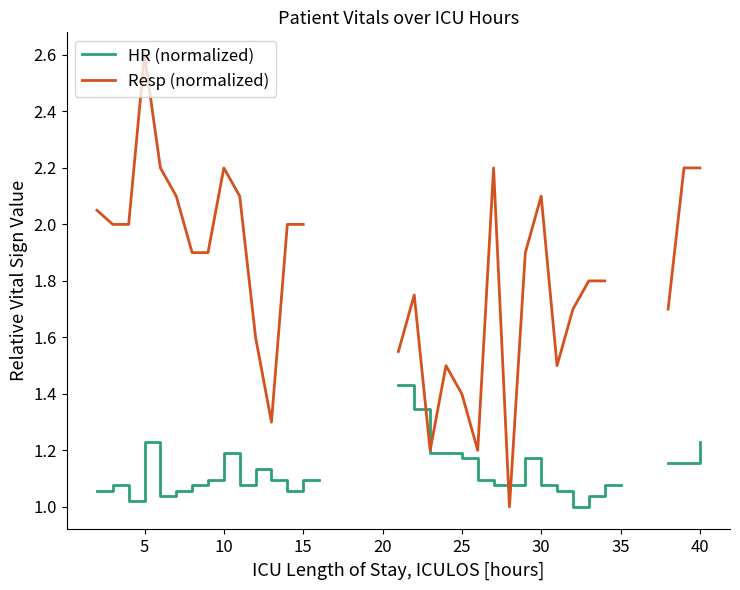

What are all the series names shown in the legend?

HR (normalized), Resp (normalized)